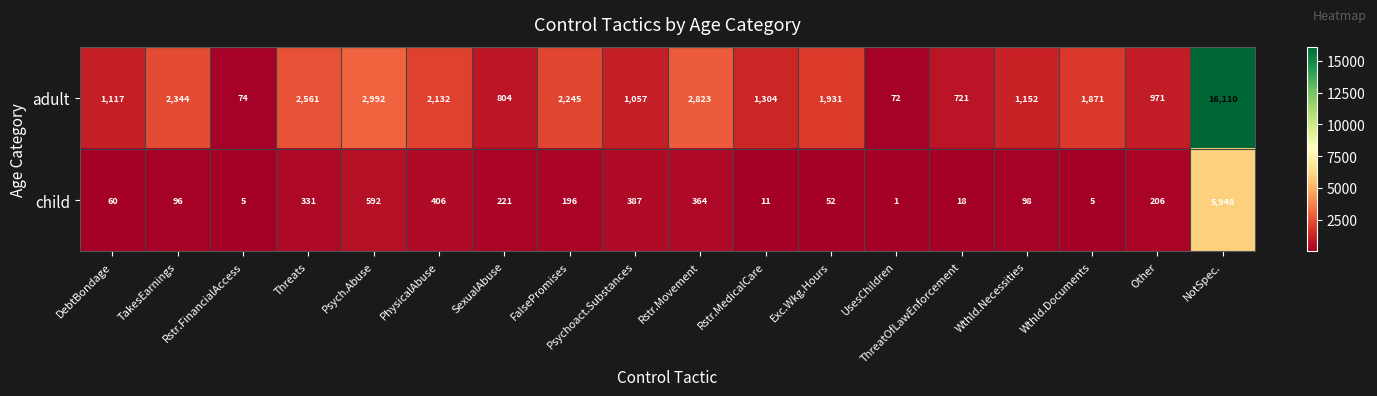

Which series has the widest spread of values?

adult